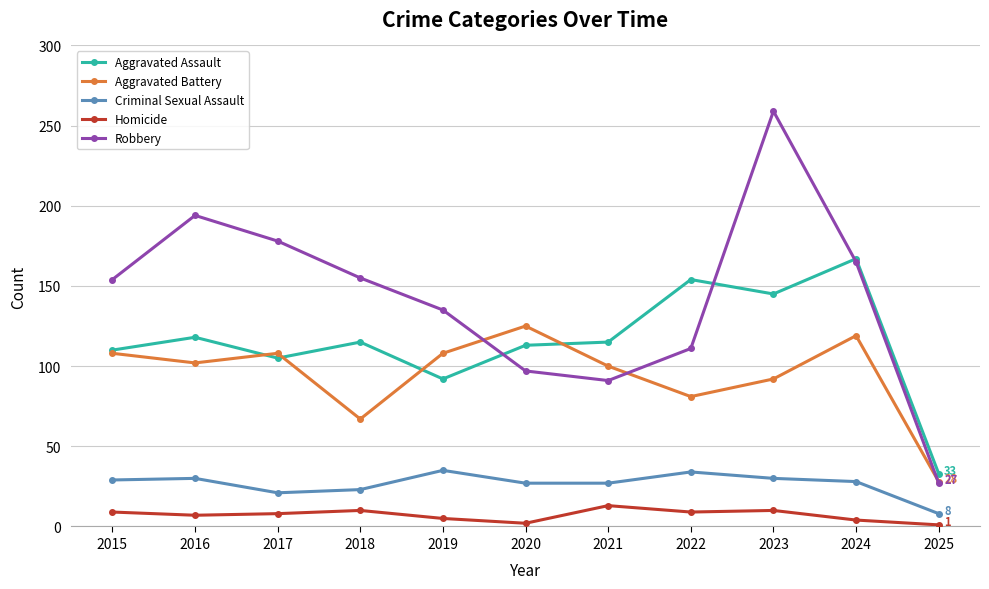

What is the total value across all series at 2025?

97